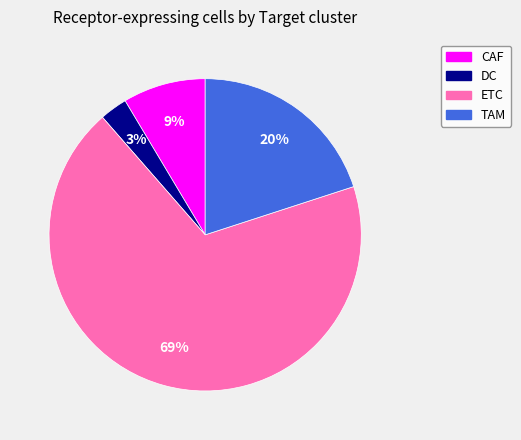

Which has a higher value, TAM or ETC?

ETC